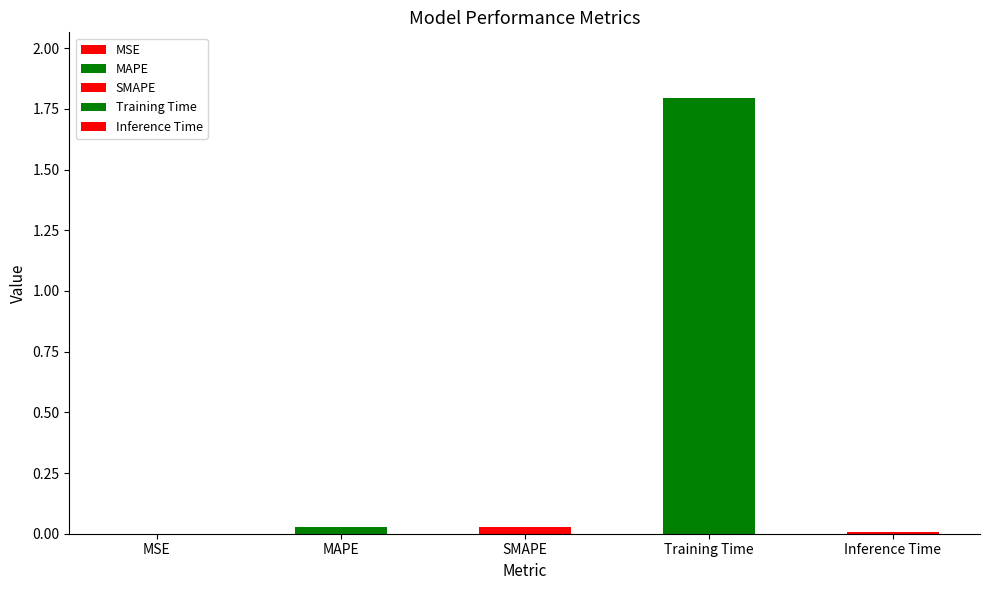

What is the value of the 4th bar from the left?

1.8